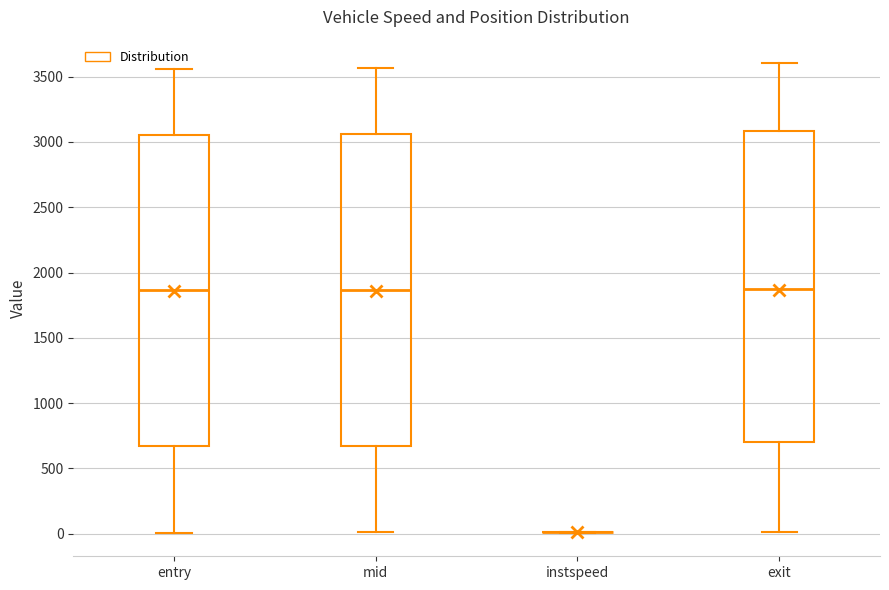

Where does the median line of the box for entry sit on the y-axis? The values are not printed on the chart, so give them approximately, as read against the axis.

1850